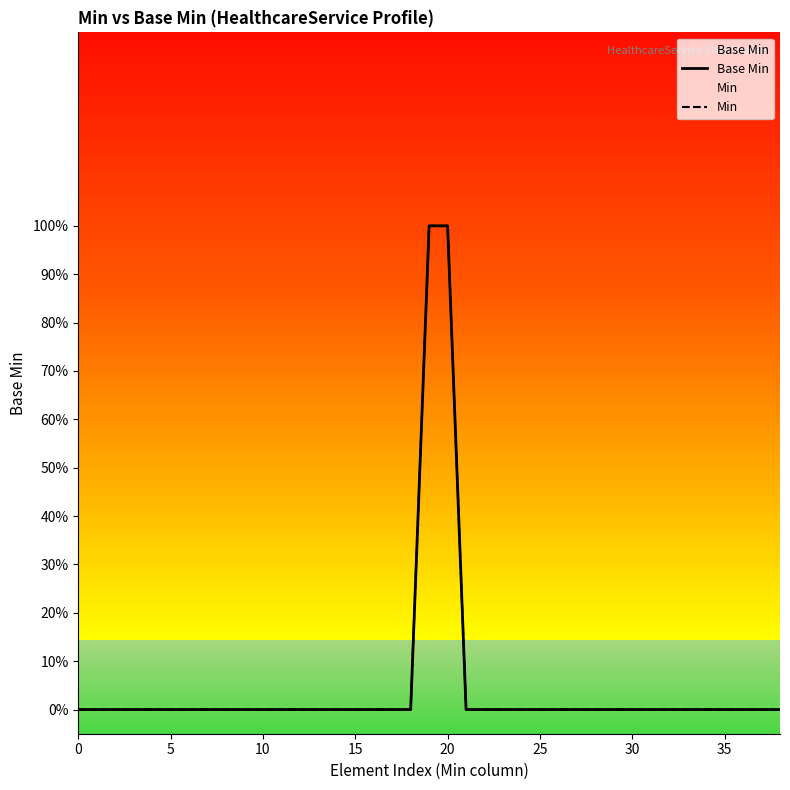

At how many categories does at least one series exceed 0?

2